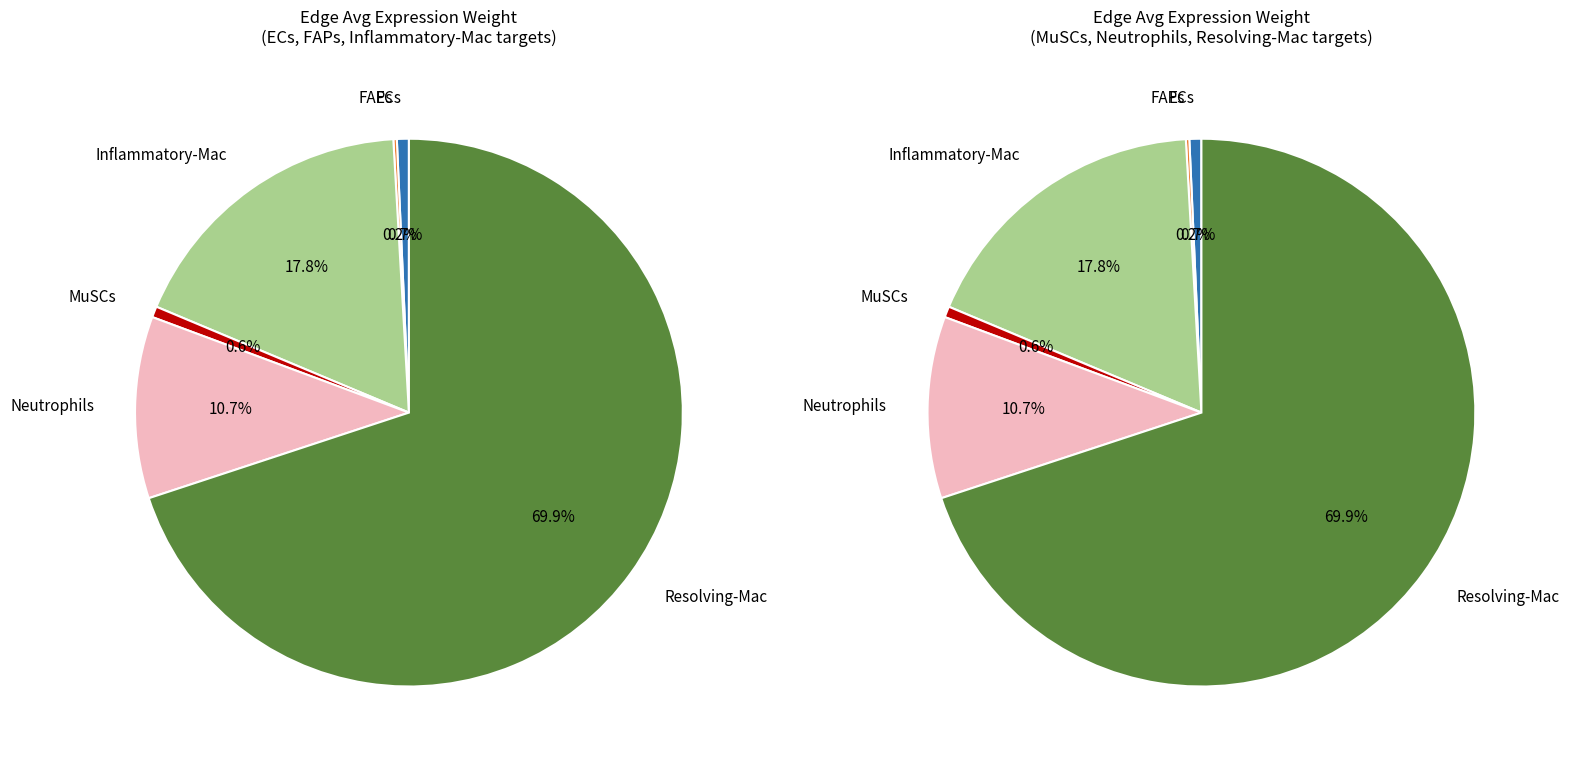

Is Resolving-Mac the majority of the pie?

Yes